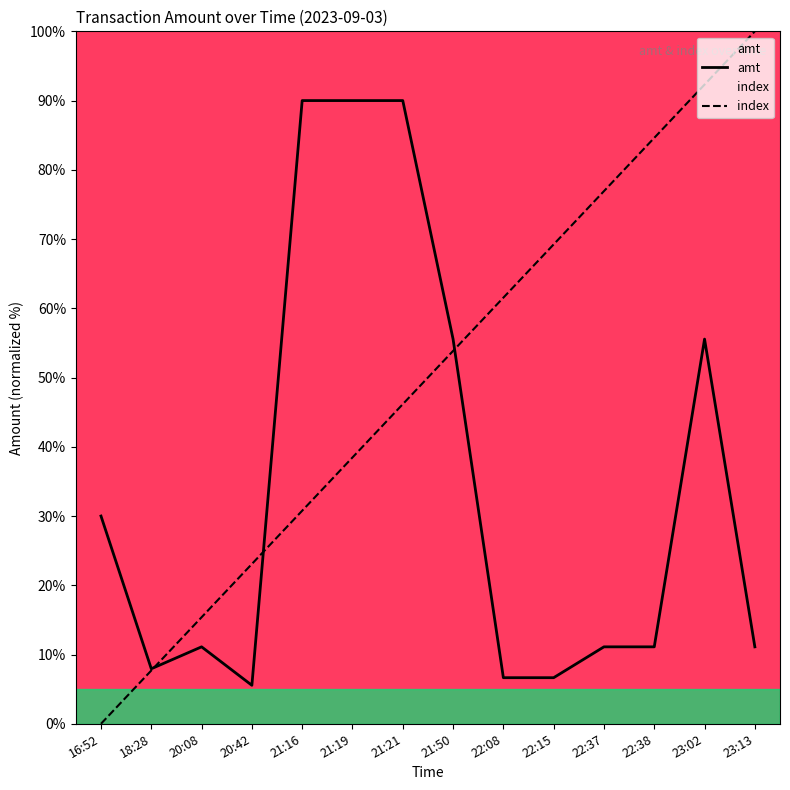

Reading left to right, extract all data points from this chart.

amt: 16:52=30.0	18:28=7.9	20:08=11.1	20:42=5.6	21:16=90.0	21:19=90.0	21:21=90.0	21:50=55.6	22:08=6.7	22:15=6.7	22:37=11.1	22:38=11.1	23:02=55.6	23:13=11.1
index: 16:52=0.0	18:28=7.7	20:08=15.4	20:42=23.1	21:16=30.8	21:19=38.5	21:21=46.2	21:50=53.8	22:08=61.5	22:15=69.2	22:37=76.9	22:38=84.6	23:02=92.3	23:13=100.0